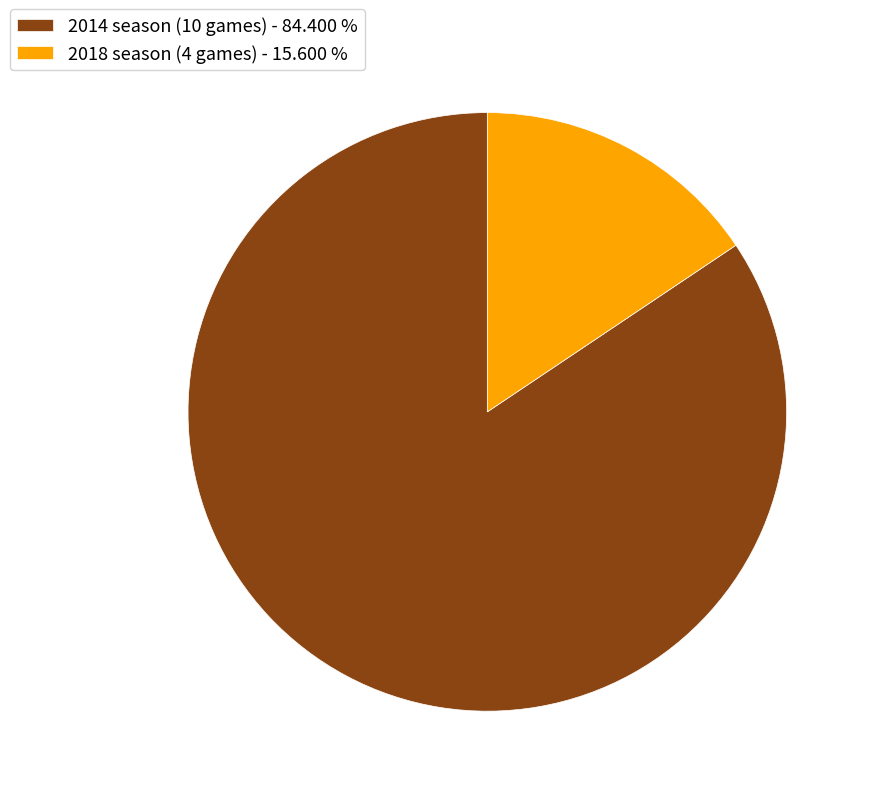

Does 2018 season (4 games) - 15.600 % represent more than half of the total?

No